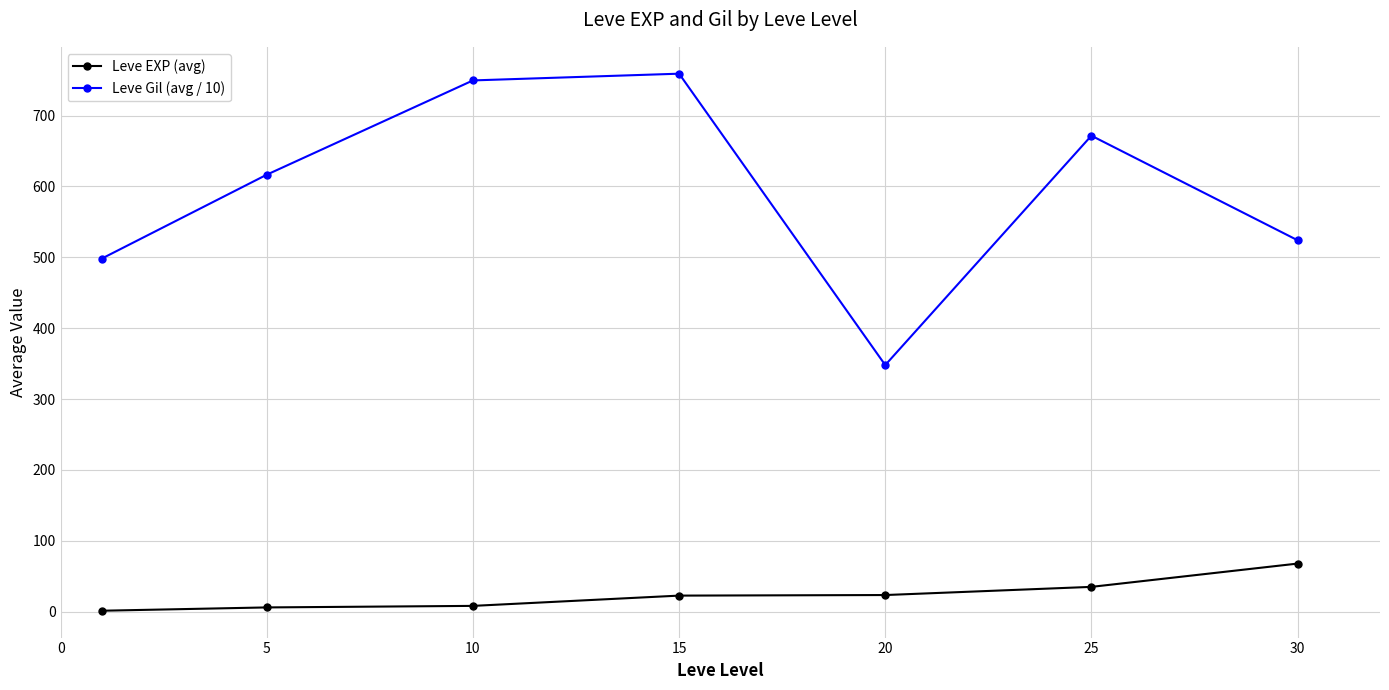

True or false: Leve Gil (avg / 10) and Leve EXP (avg) intersect in this chart.

False